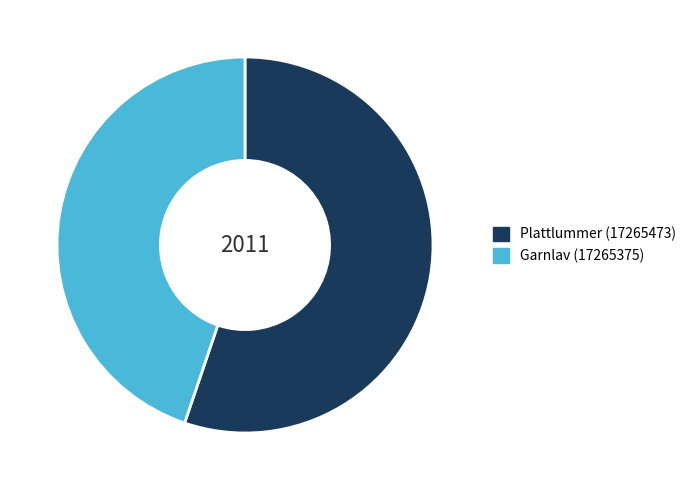

Is it true that Garnlav (17265375) is 45% of the pie?

True